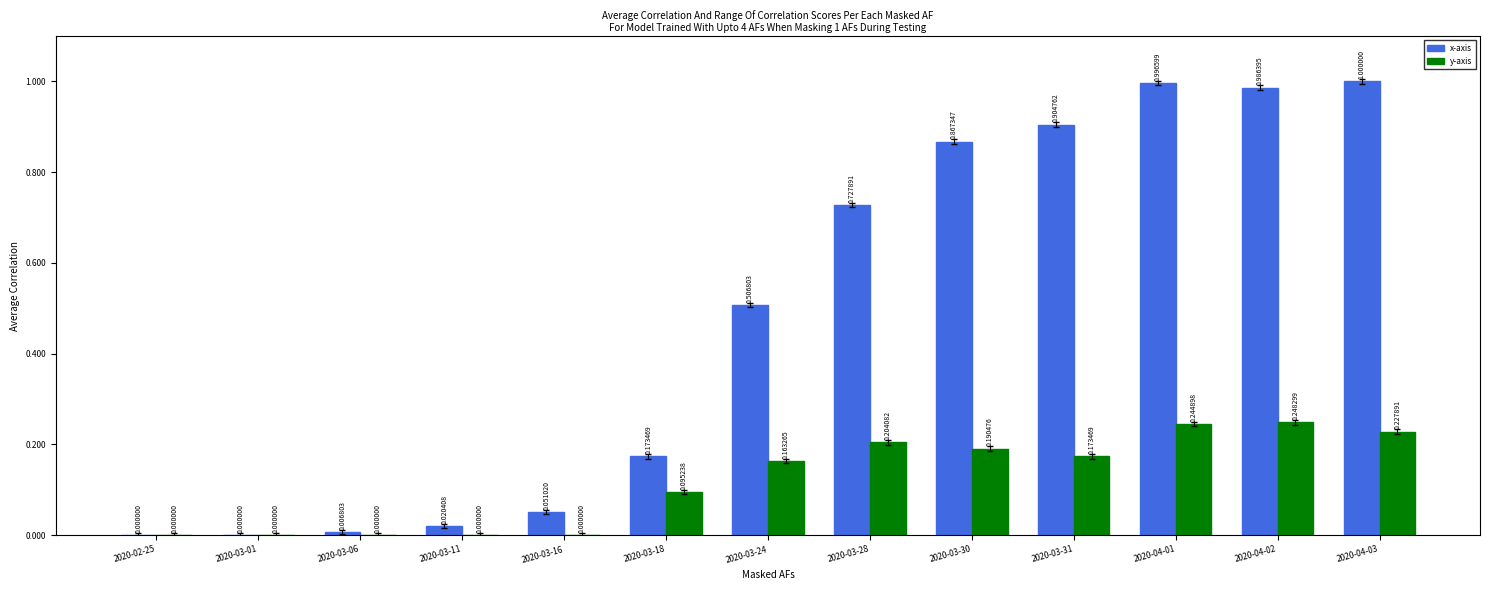

What is the sum of the x-axis values at 2020-03-24 and 2020-03-31?

1.4